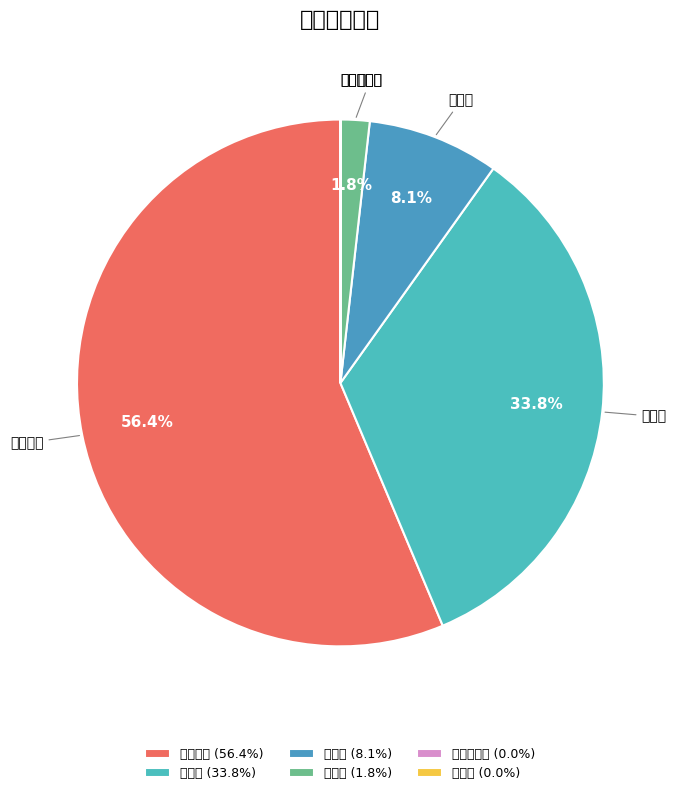

What is the largest slice in the pie chart?

基本水费